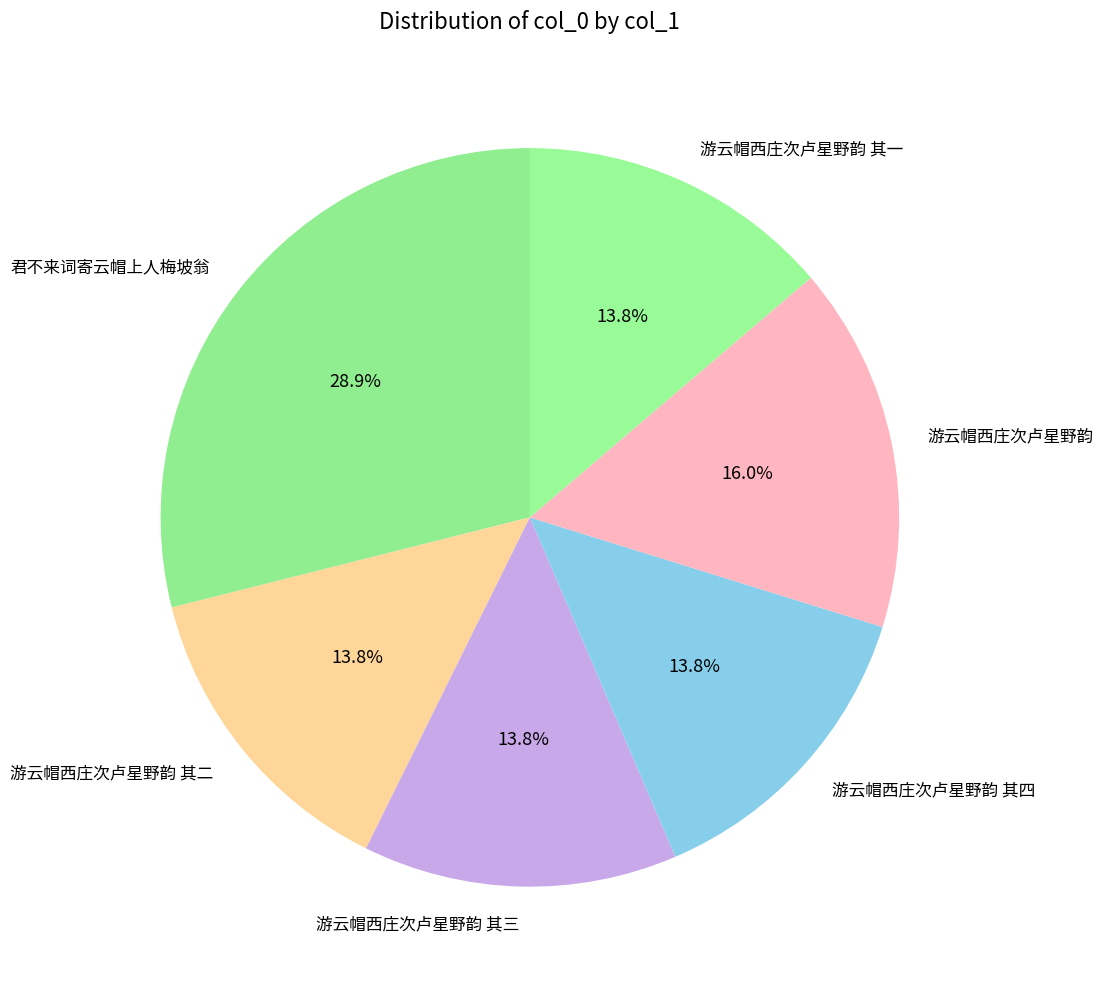

Which category has the biggest portion of the pie?

君不来词寄云帽上人梅坡翁